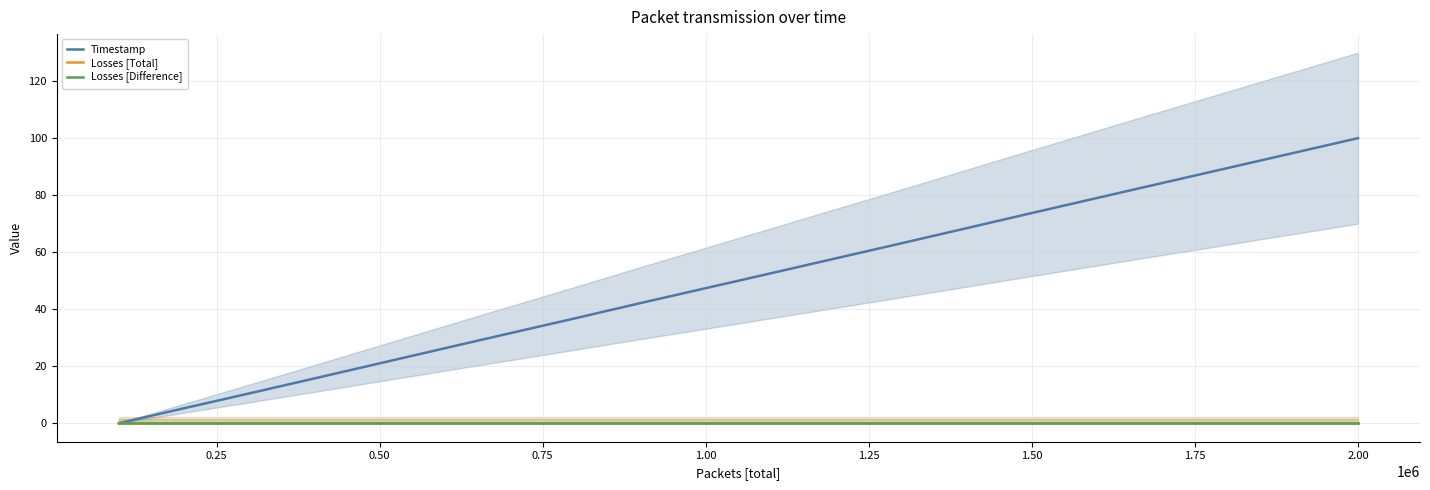

Count the number of categories in the chart.

20